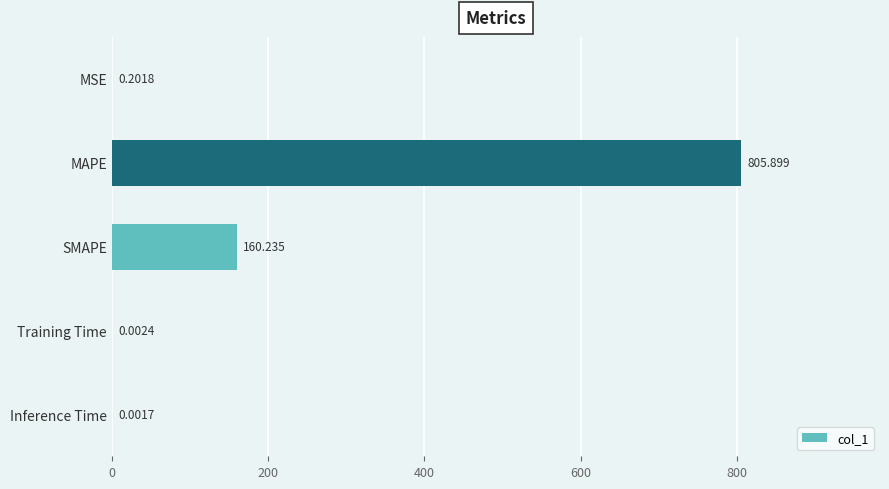

At which label is the value closest to 402?

SMAPE